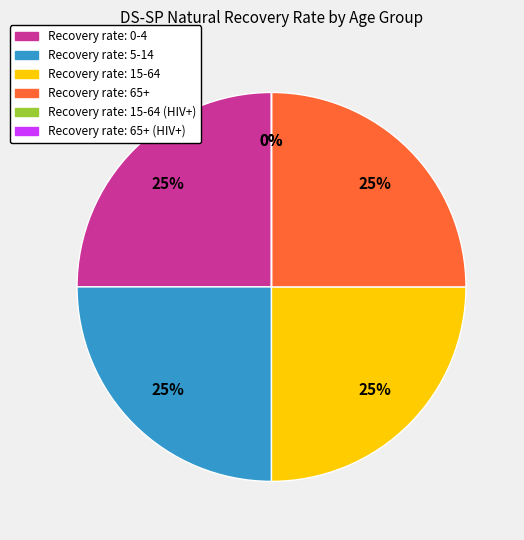

What is the largest slice in the pie chart?

0-4